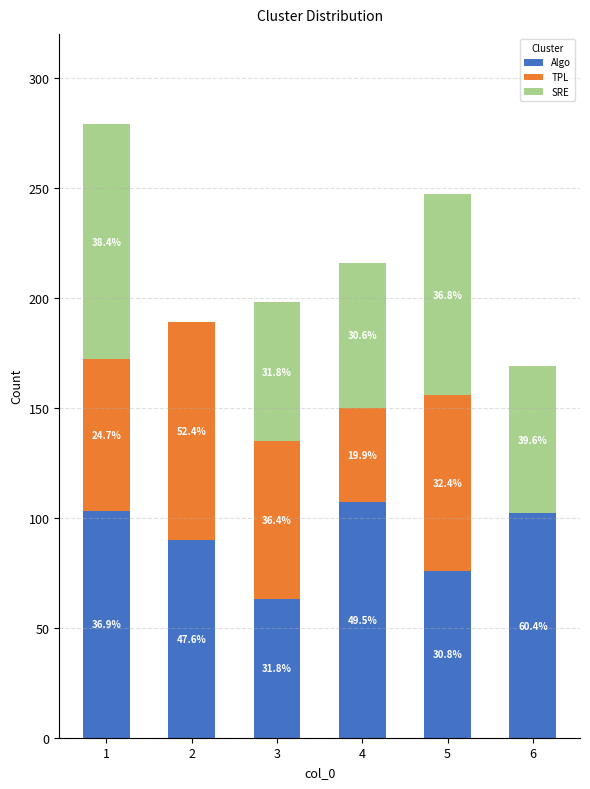

What is the difference between the TPL values at 1 and 5?

11